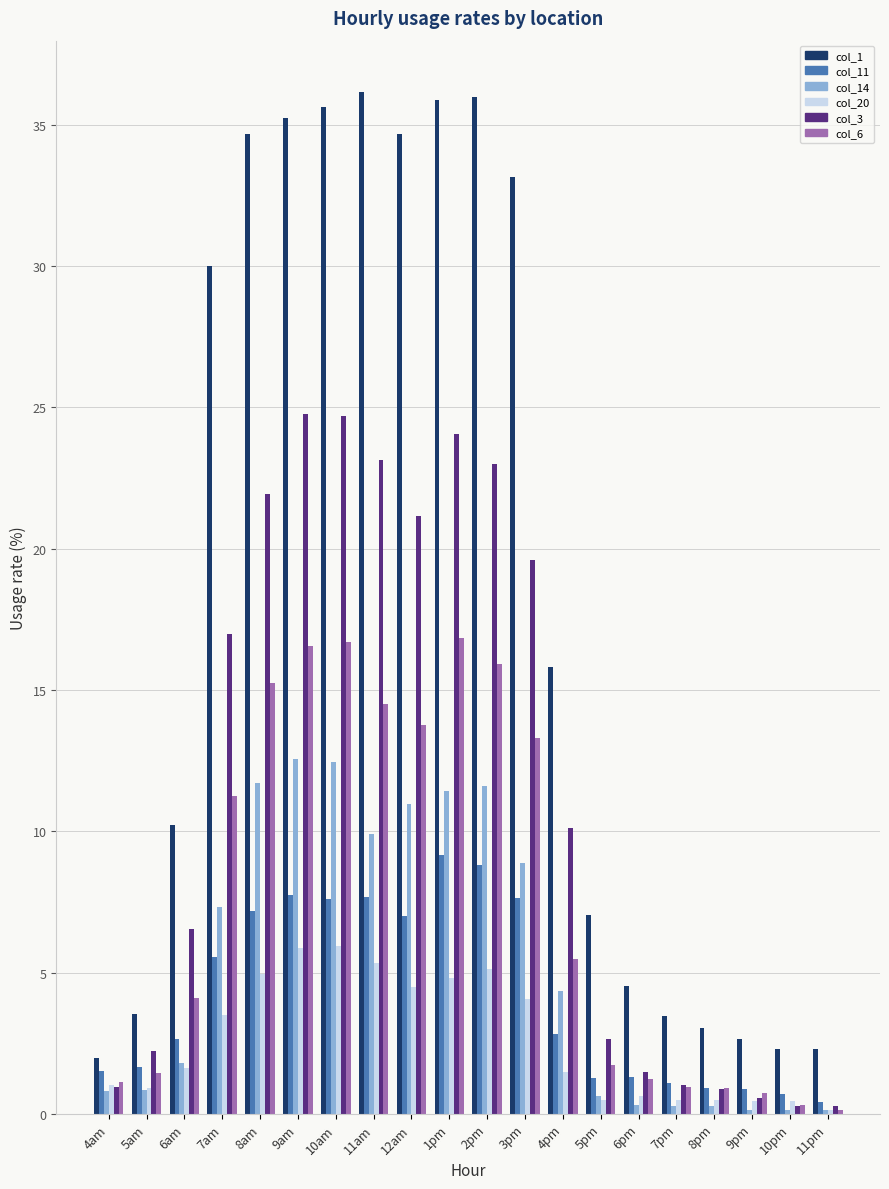

How many groups of bars are there?

20